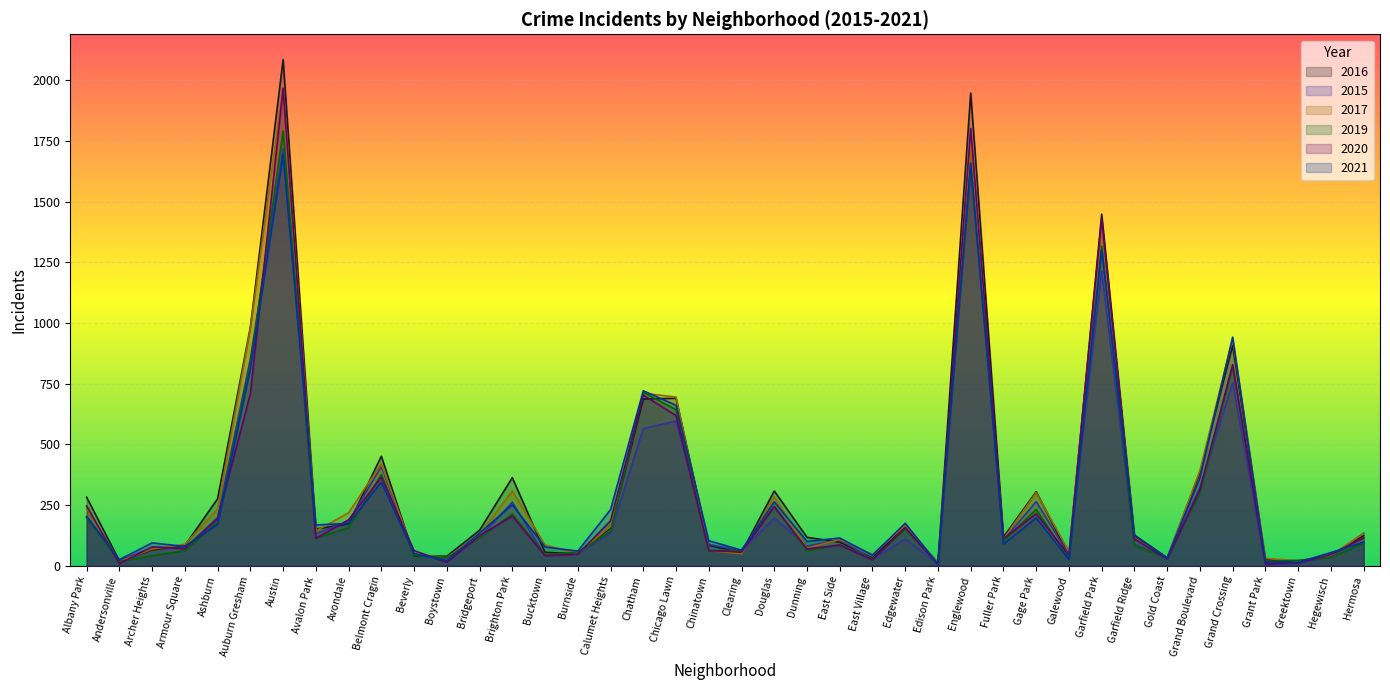

What is the value of the 2021 point at the 40th from the left?

97